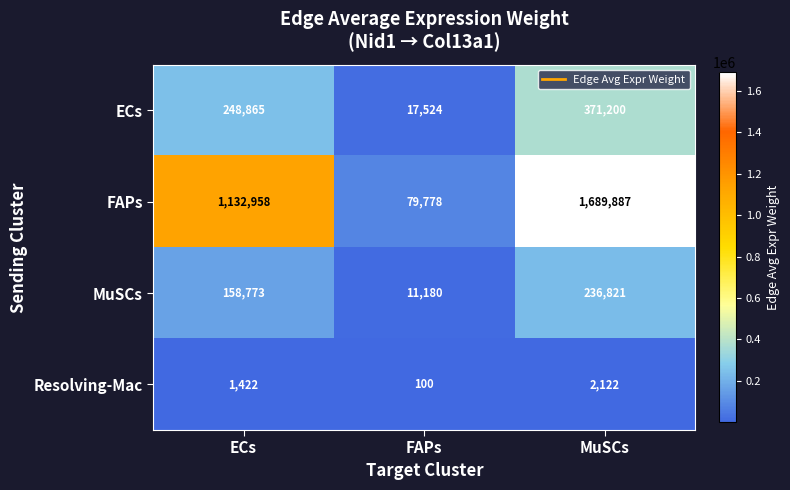

Reading left to right, what are all the values shown in this chart?

ECs: ECs=248865	FAPs=17524	MuSCs=371200
FAPs: ECs=1132958	FAPs=79778	MuSCs=1689887
MuSCs: ECs=158773	FAPs=11180	MuSCs=236821
Resolving-Mac: ECs=1422	FAPs=100	MuSCs=2122